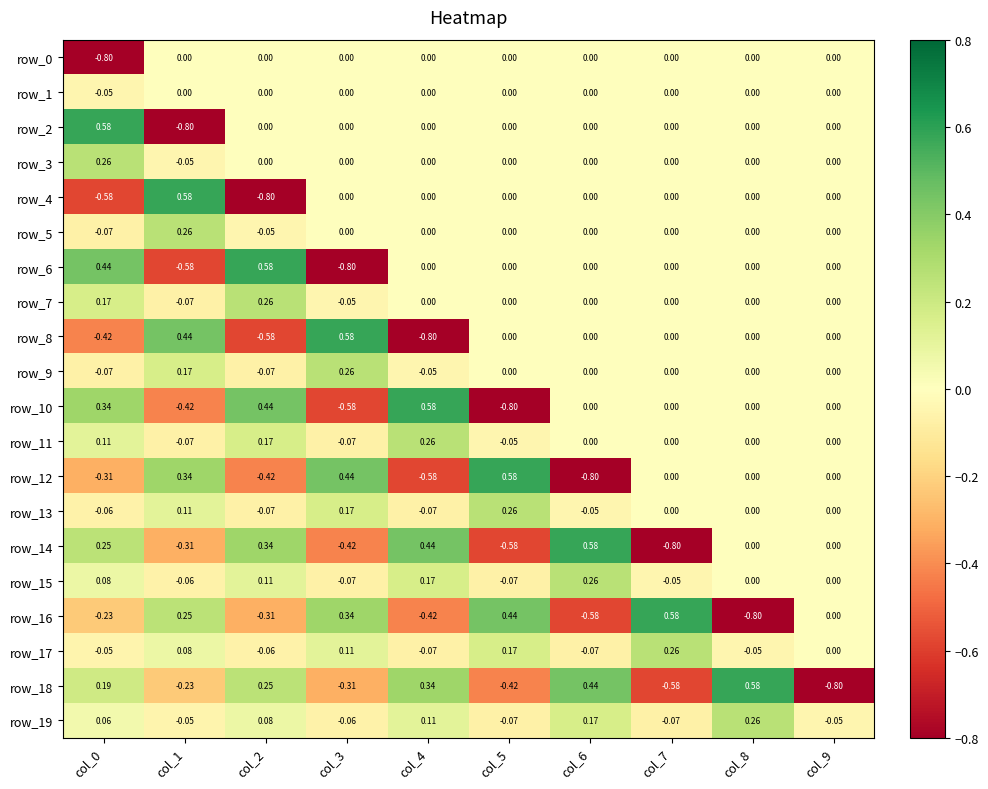

List the labels in order of row_5 value, largest first.

col_1, col_3, col_4, col_5, col_6, col_7, col_8, col_9, col_2, col_0